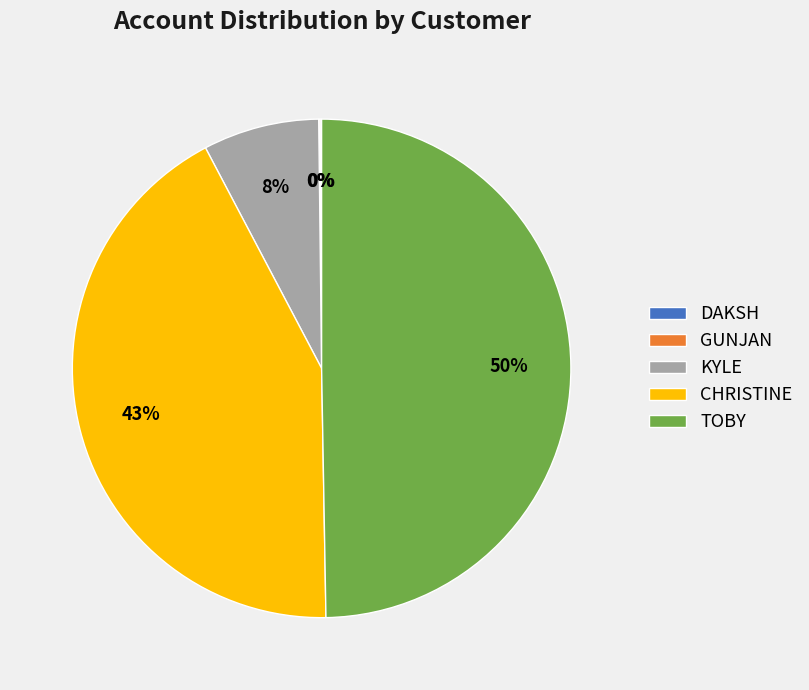

Is it true that KYLE is 1% of the pie?

False